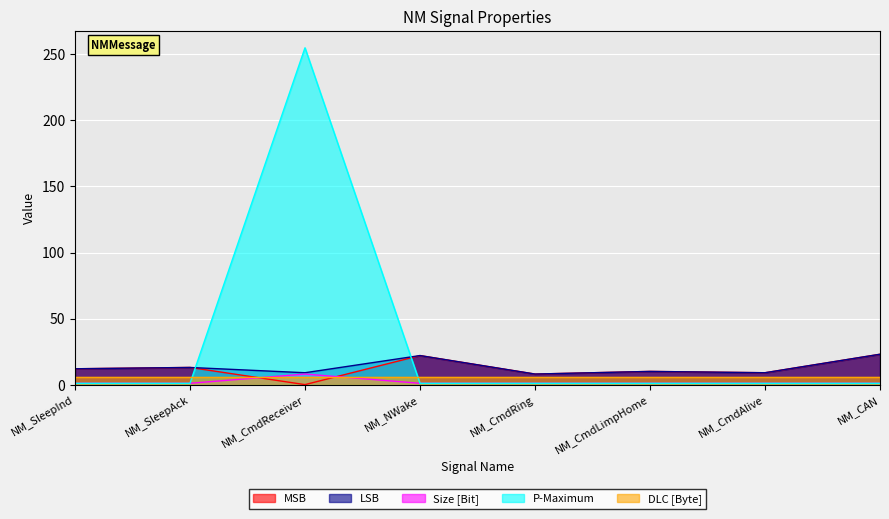

What value does the Size [Bit] series have at NM_CmdReceiver?

8